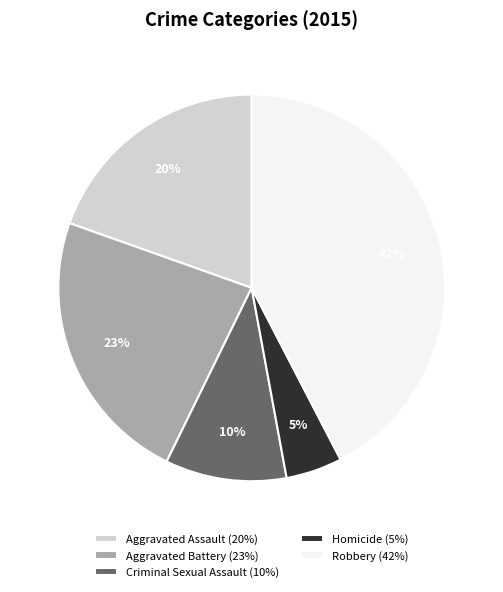

Does Homicide represent more than half of the total?

No